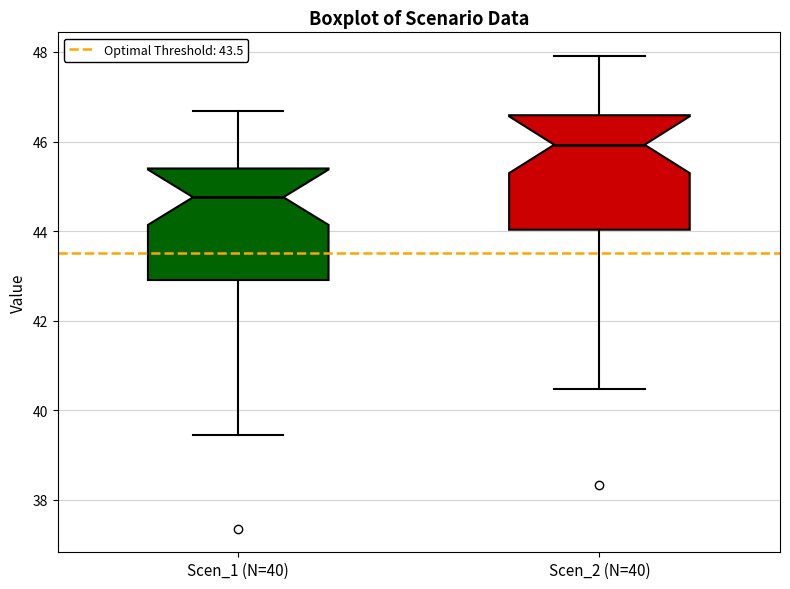

Reading left to right, read every box against the y-axis: the position of its median line, the range the box covers, and the ends of its whiskers. The values are not printed on the chart, so give them approximately, as read against the axis.

Scen_1 (N=40): median 44.8, box 43.0 to 45.4, whiskers 39.4 to 46.6
Scen_2 (N=40): median 46.0, box 44.0 to 46.6, whiskers 40.4 to 48.0